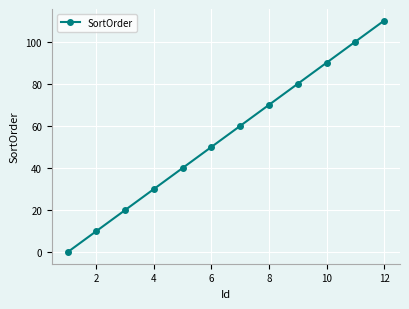

True or false: there are more than 2 points higher than both neighbors.

False